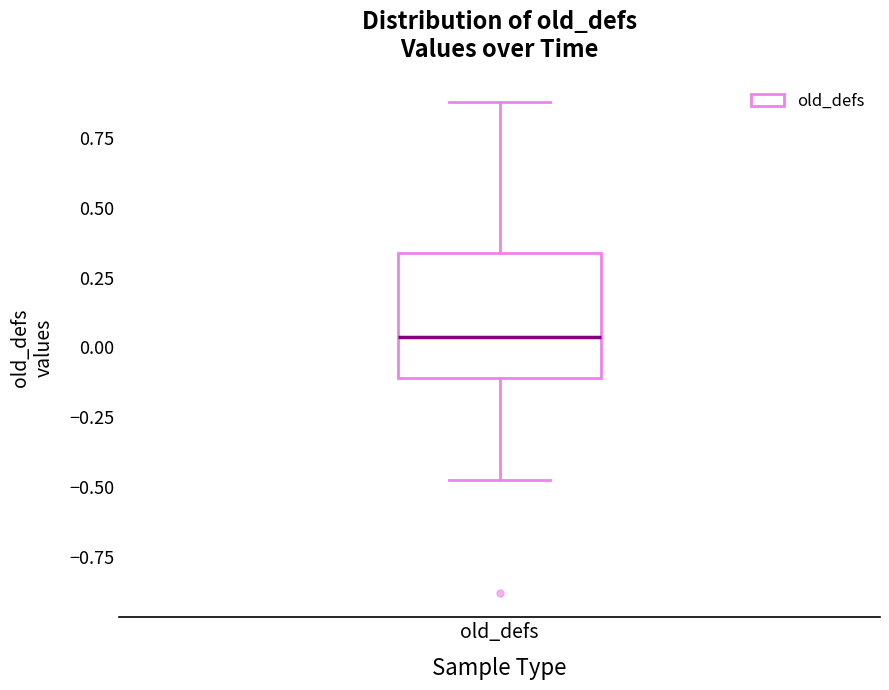

Read this box plot against the y-axis: the position of the median line, the range covered by the box, and the ends of both whiskers. The values are not printed on the chart, so give them approximately, as read against the axis.

median 0.05, box -0.10 to 0.35, whiskers -0.50 to 0.90